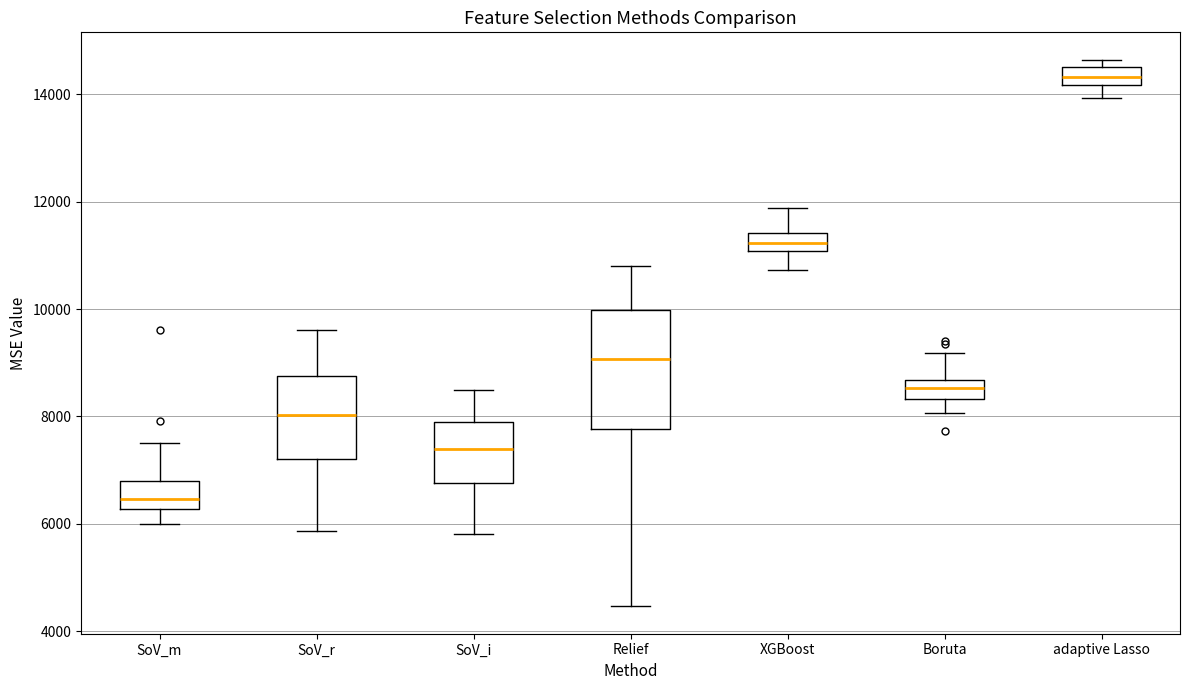

Where does the upper whisker of the box for SoV_m end on the y-axis? The values are not printed on the chart, so give them approximately, as read against the axis.

7600